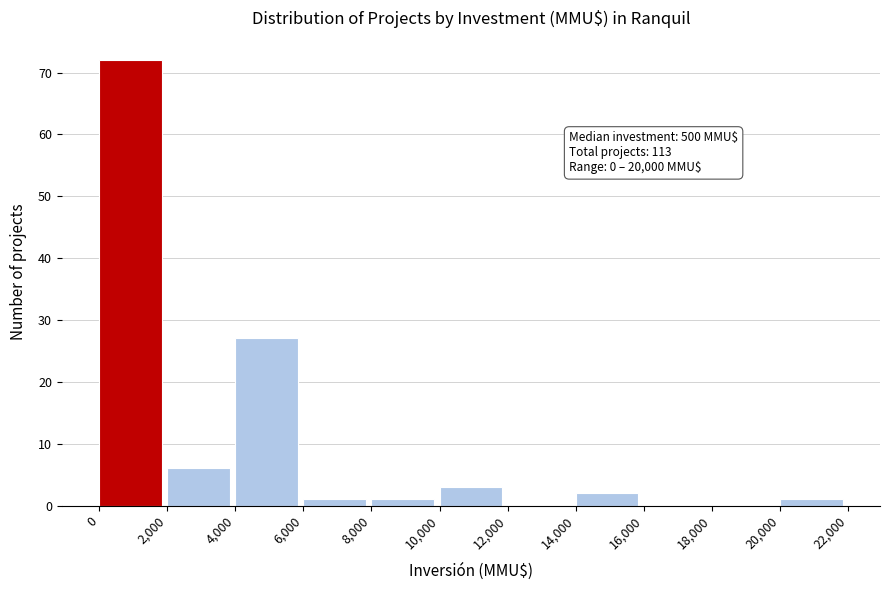

Which range on the x-axis has the tallest bar?

0 to 2,000